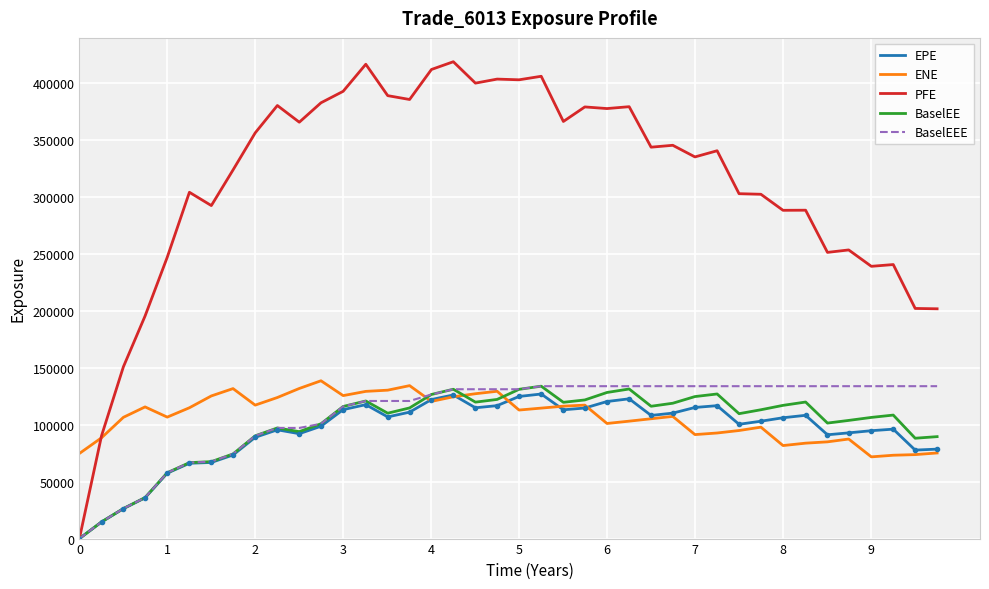

Which series has the largest total across all categories?

PFE